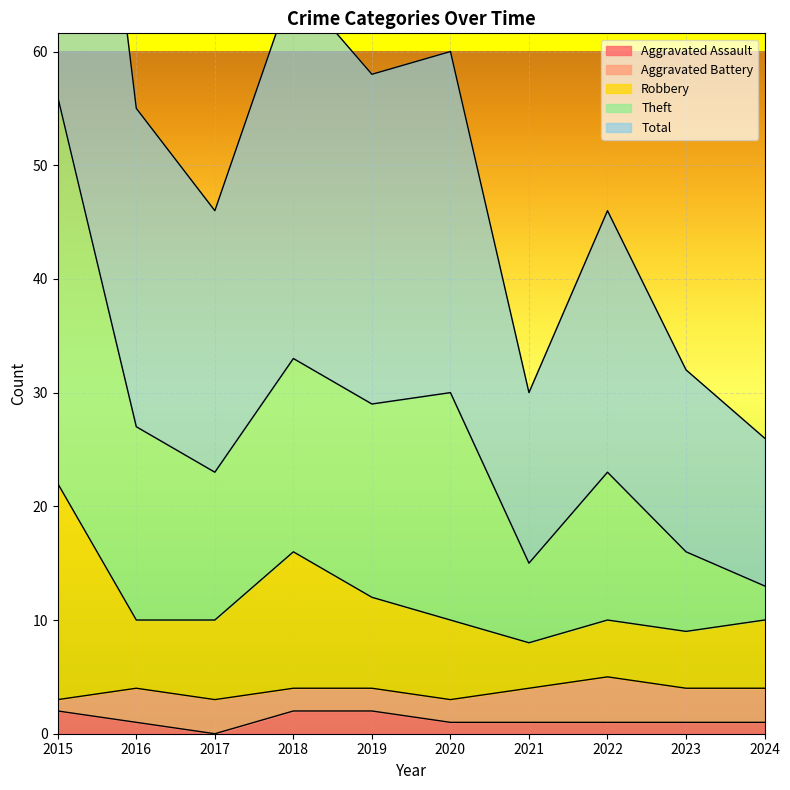

The Aggravated Assault series shows 1 at 2016. True or false?

True